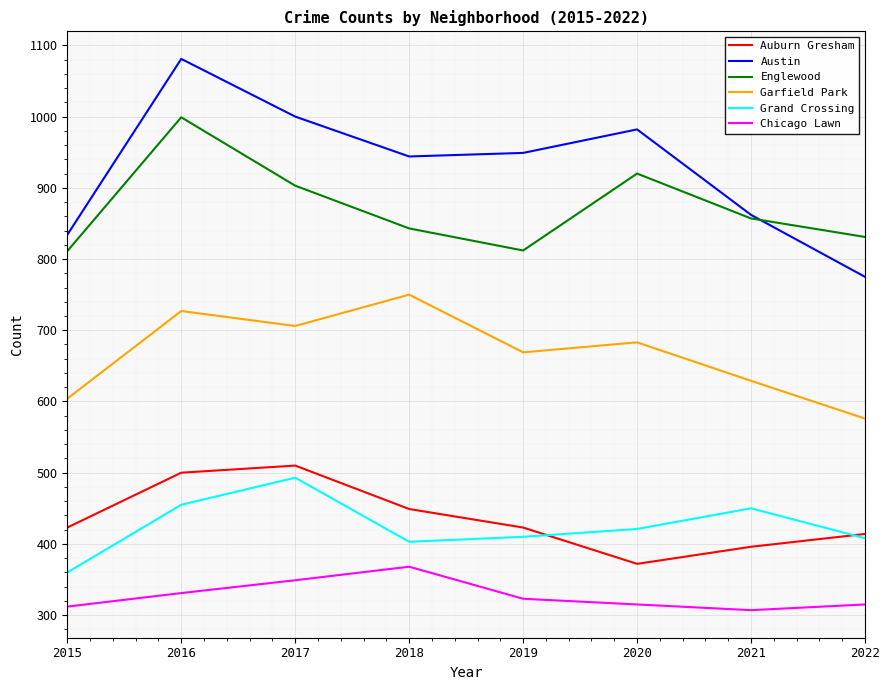

At which category is the sum across all series the highest?

2016